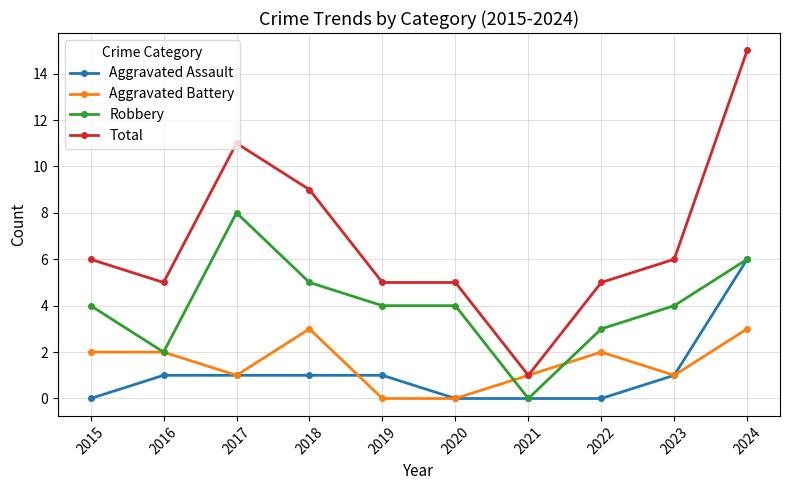

List the series in order of their peak value, lowest first.

Aggravated Battery, Aggravated Assault, Robbery, Total